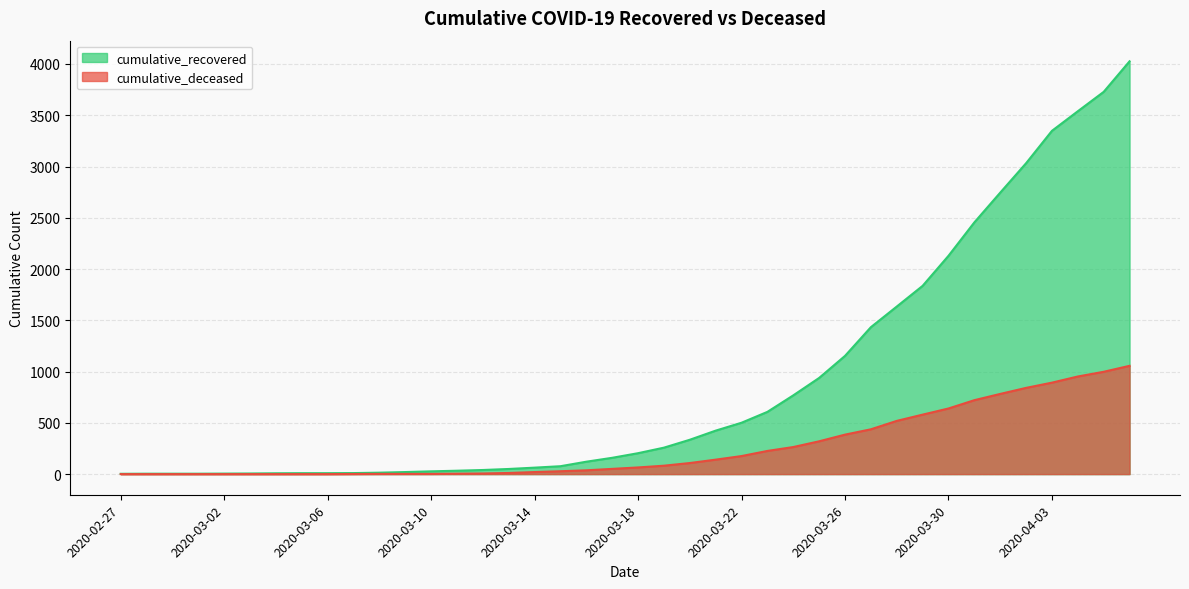

True or false: cumulative_deceased and cumulative_recovered intersect in this chart.

False